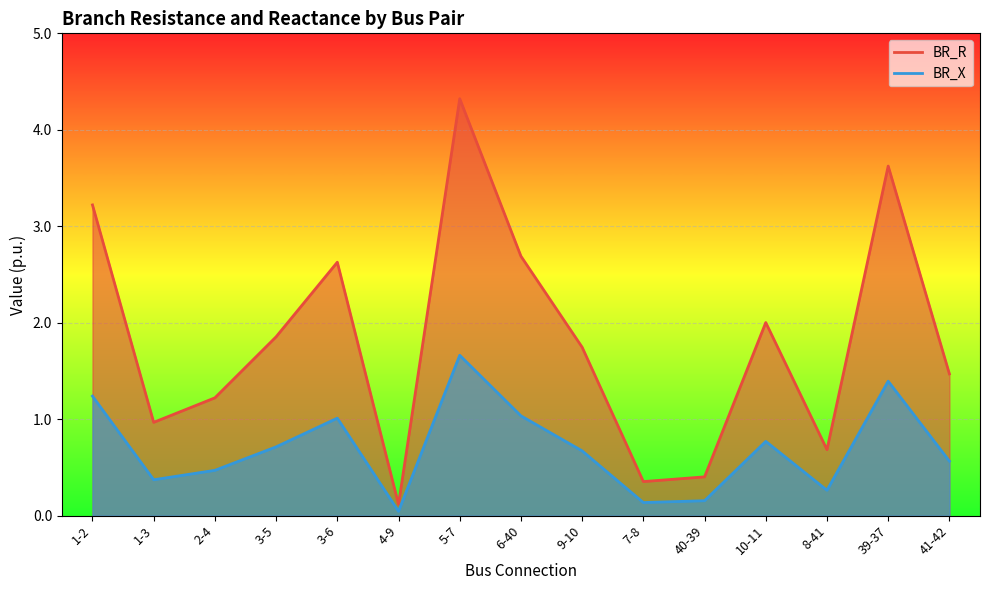

The BR_X series shows 0.2 at 2-4. True or false?

False